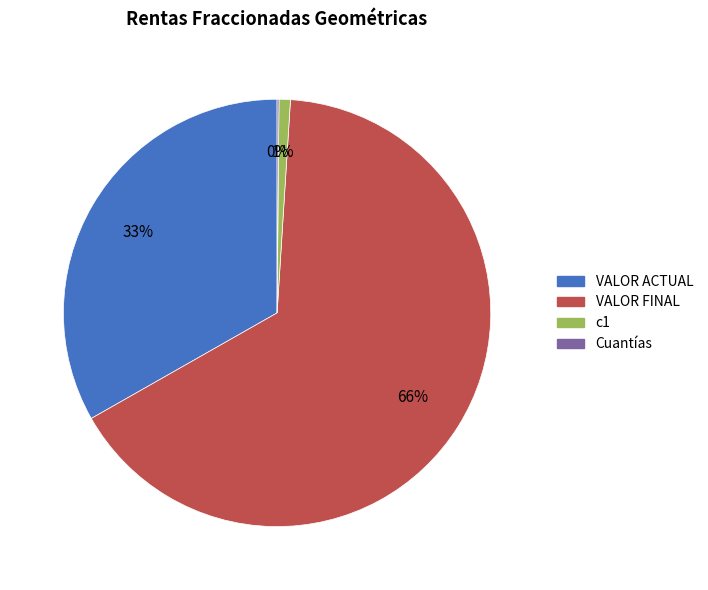

Is the sum of VALOR ACTUAL and VALOR FINAL greater than half?

Yes